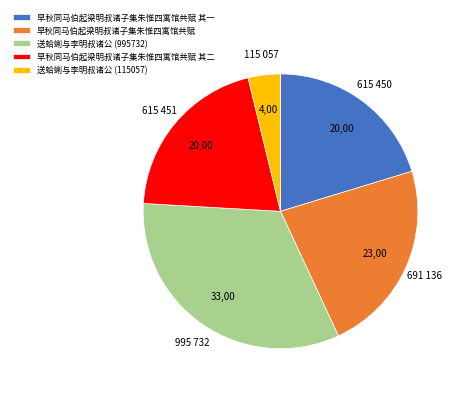

Which slice is the smallest?

送蛤蜊与李明叔诸公 (115057)